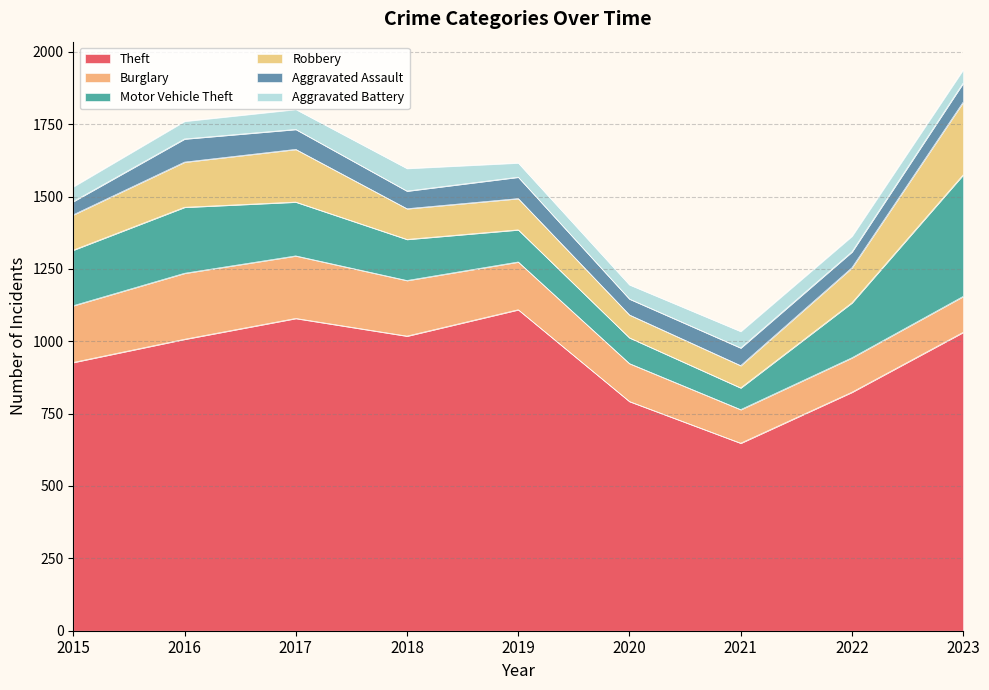

True or false: Aggravated Assault has more than 1 interior local peaks.

True